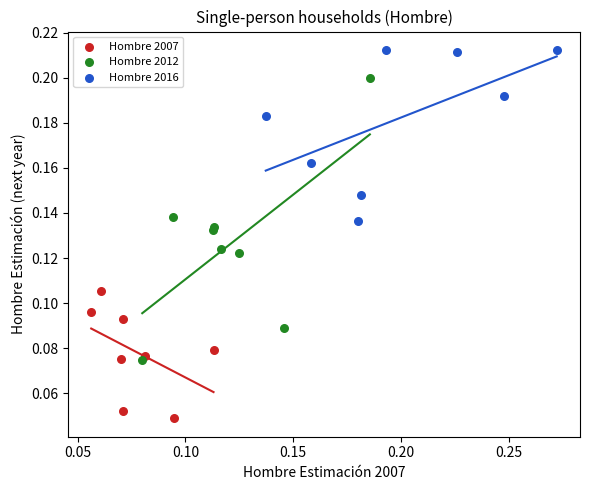

Which series reaches the maximum Y coordinate?

Hombre 2016